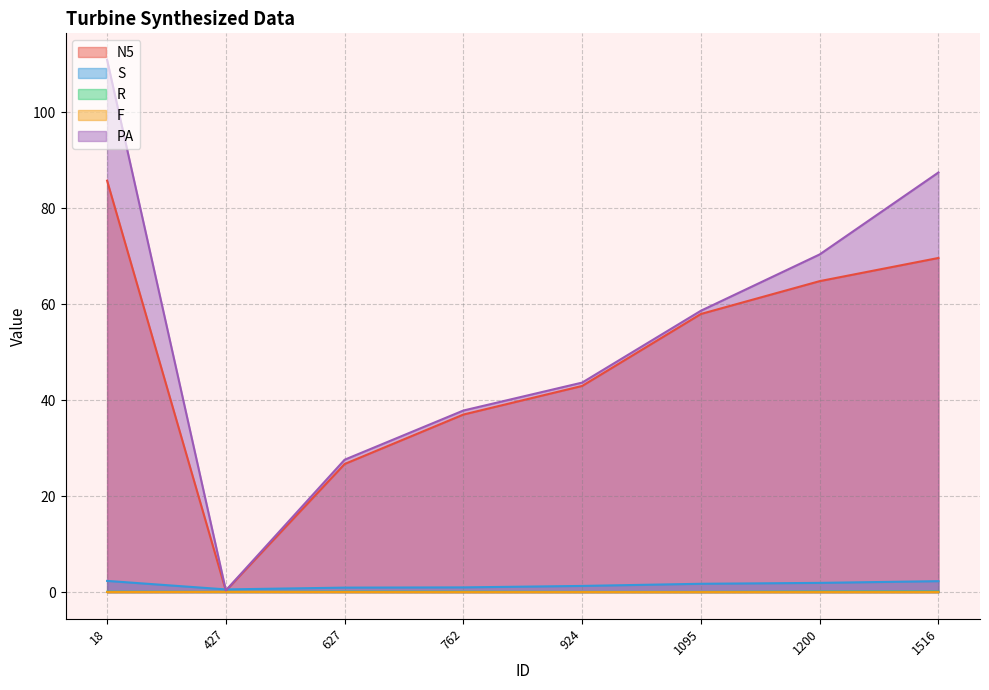

Which series has the widest spread of values?

PA